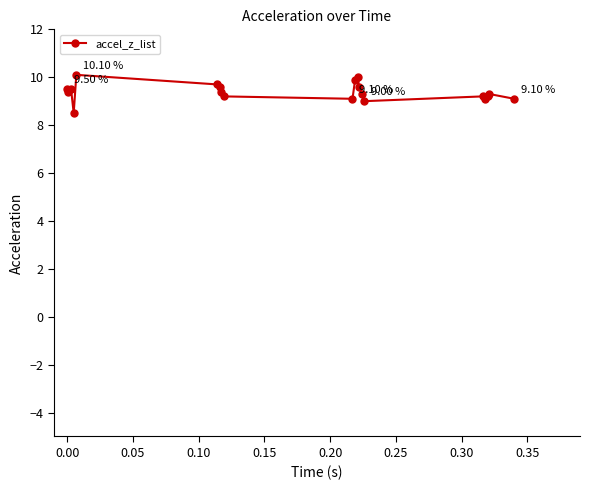

What is the average value?

9.4